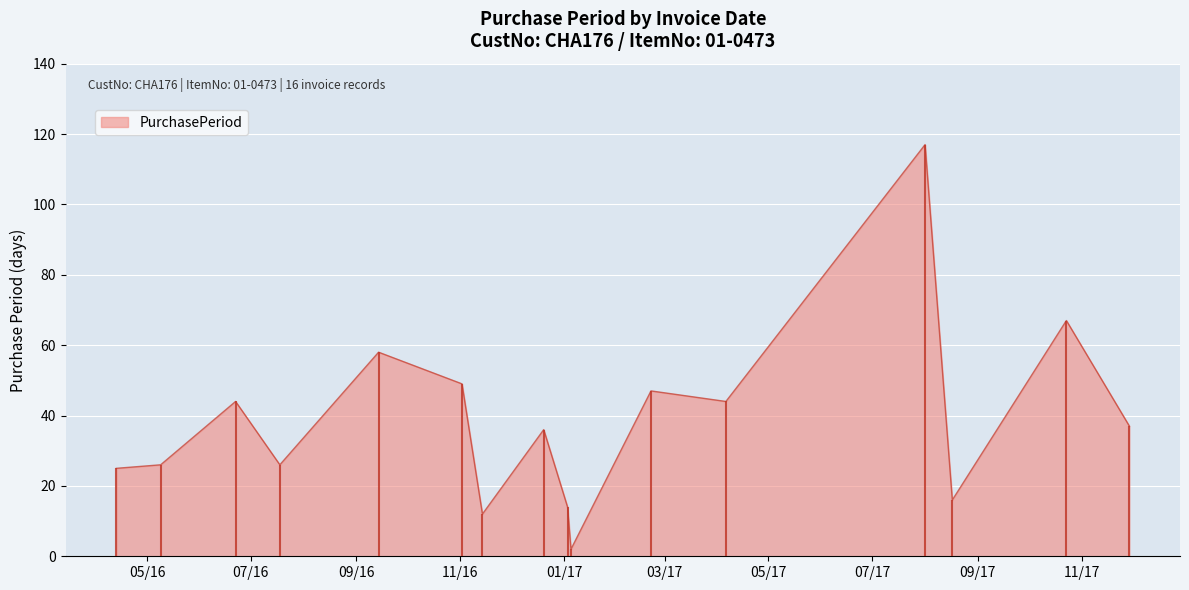

The value at 2016-07-18 is 26. True or false?

True